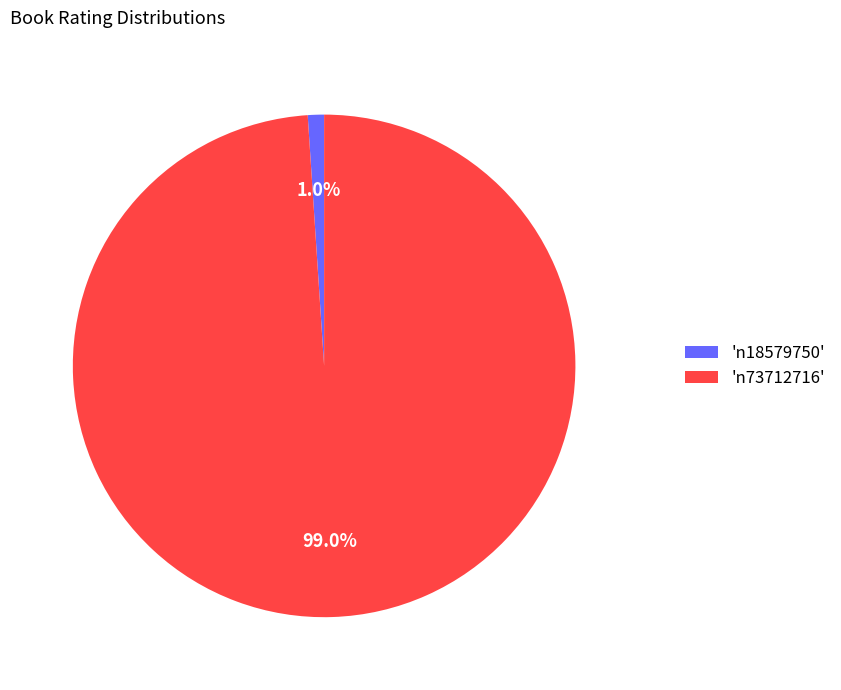

What portion of the pie excludes 'n18579750'?

99.0%